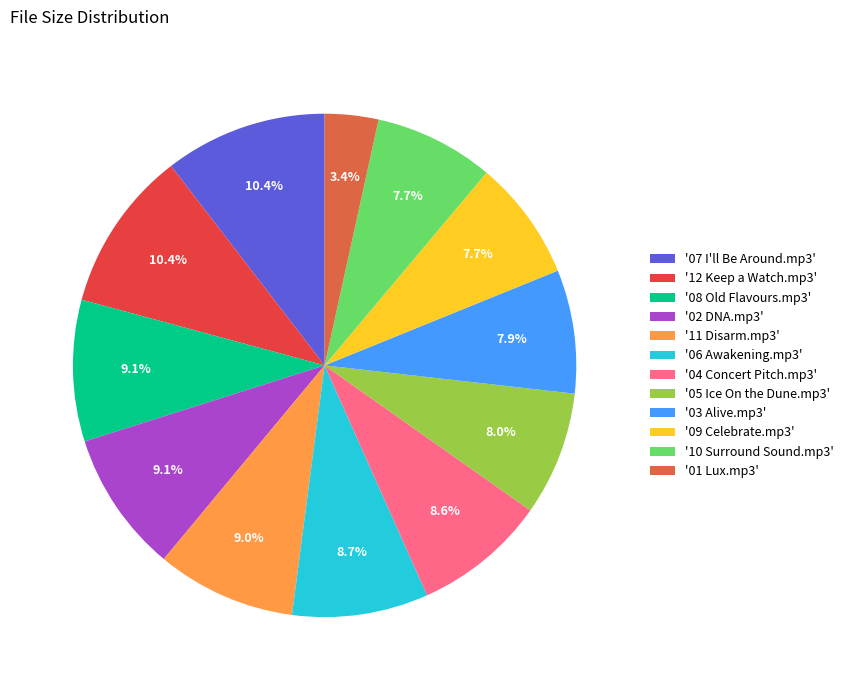

Count the number of slices in the pie.

12